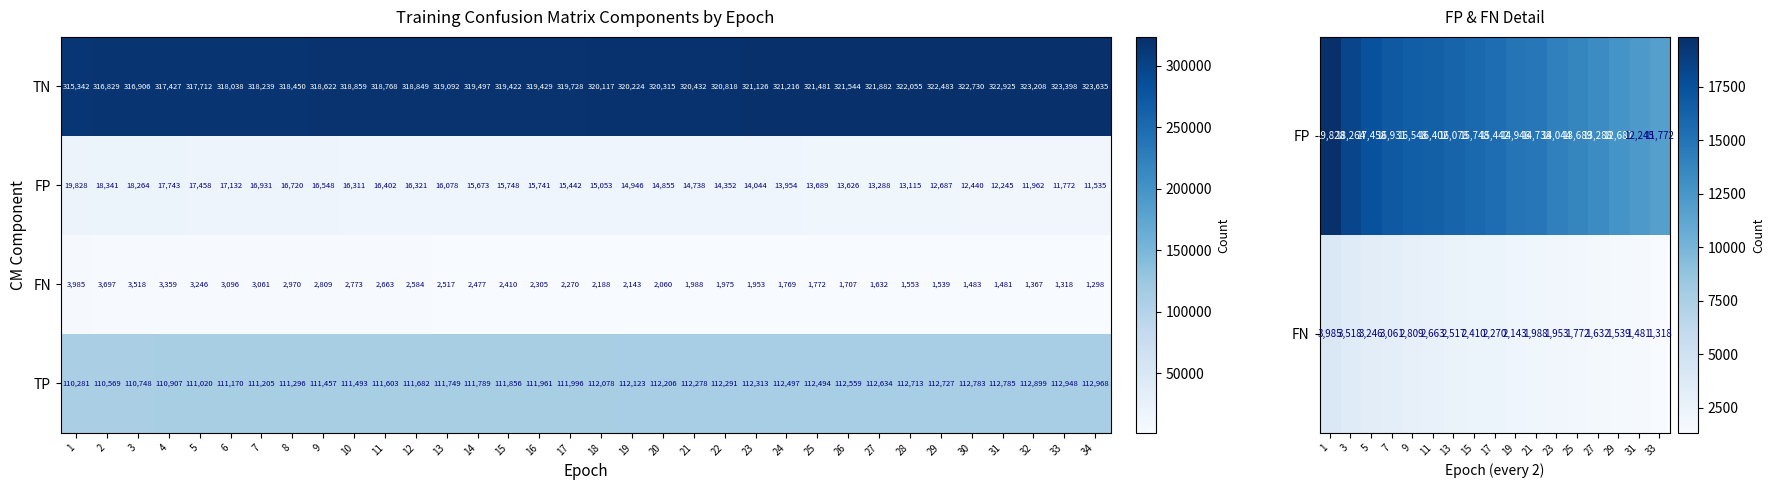

The Train_TP series shows 2584 at 12. True or false?

True